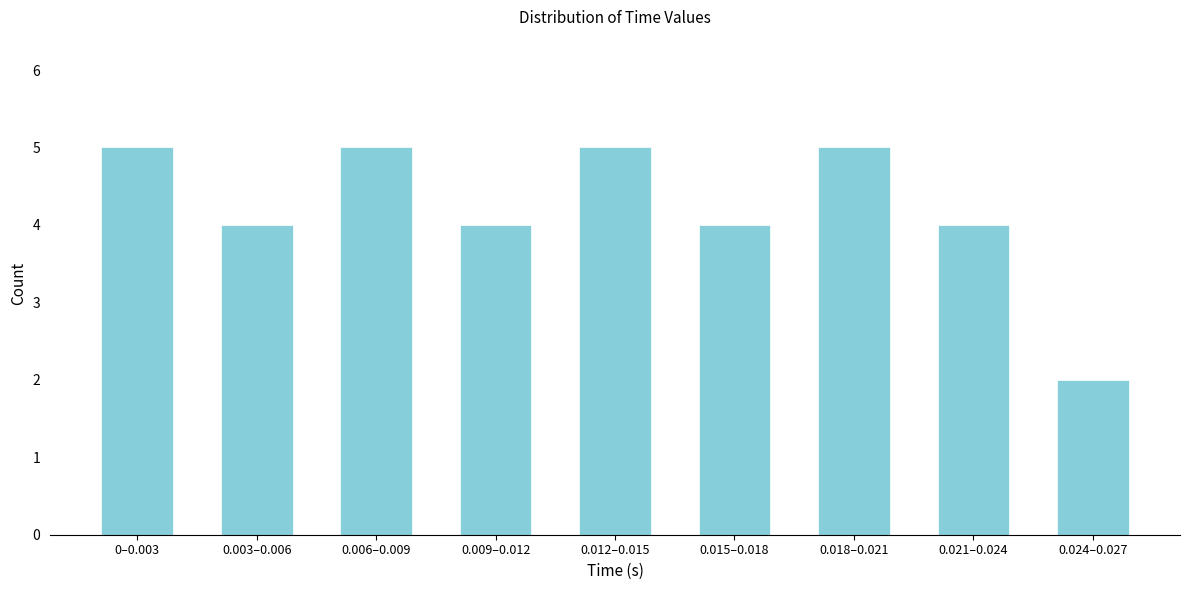

Reading right to left, what are all the values shown in this chart?

2	4	5	4	5	4	5	4	5